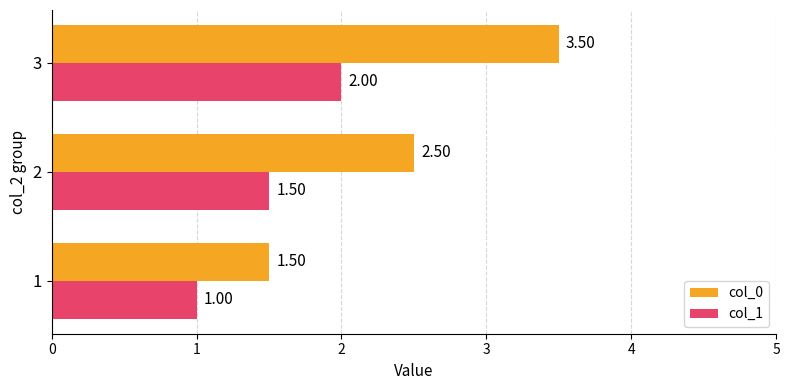

At 1, list the series in order from smallest to largest.

col_1, col_0